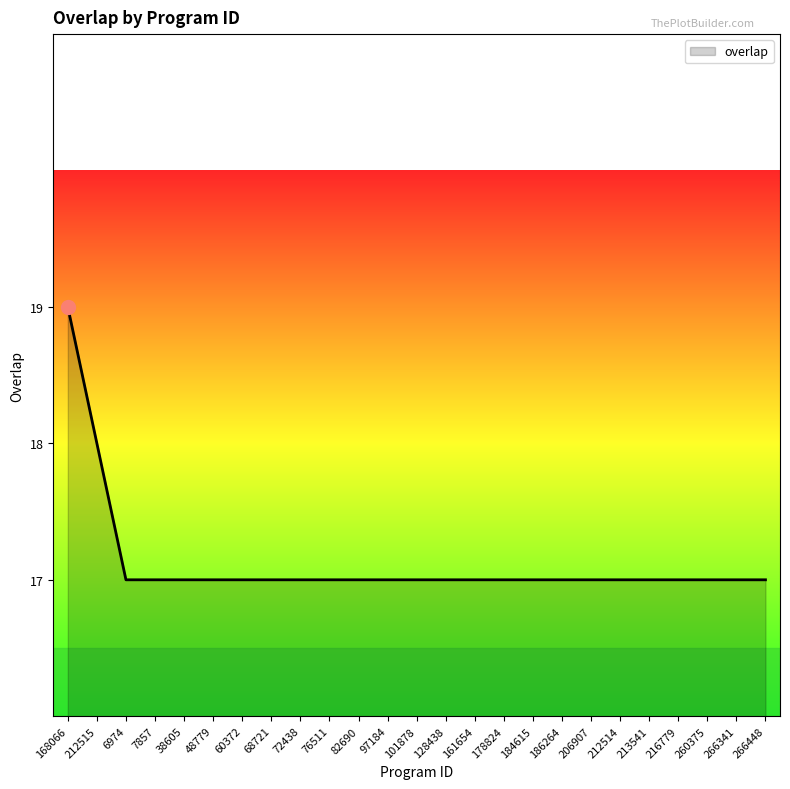

Does the chart display data point markers on the line(s)?

No